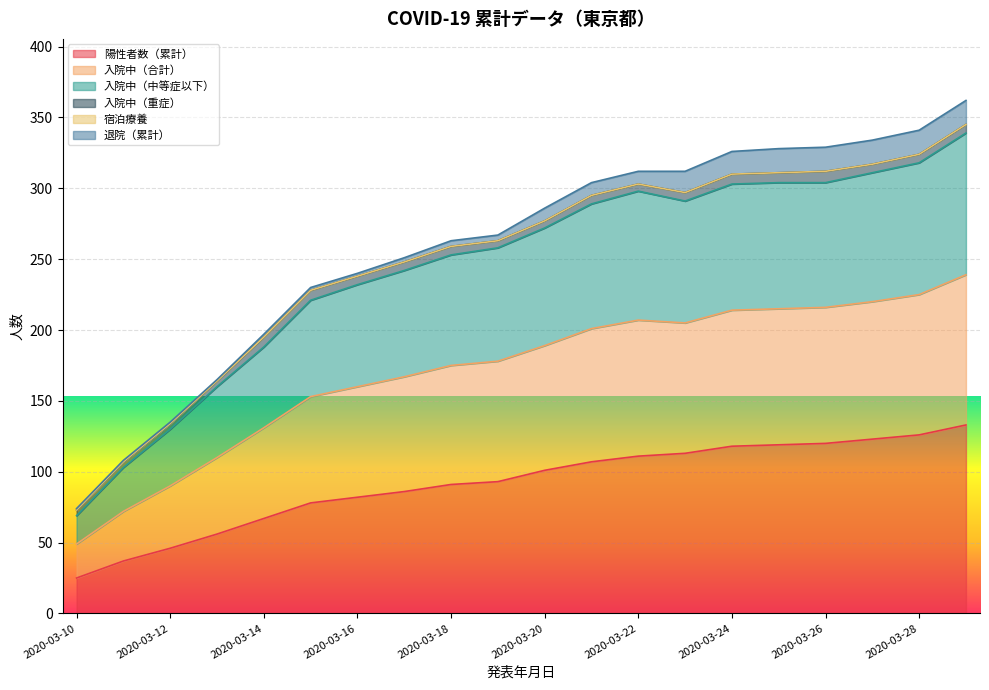

What is the minimum value for 陽性者数（累計）?

25